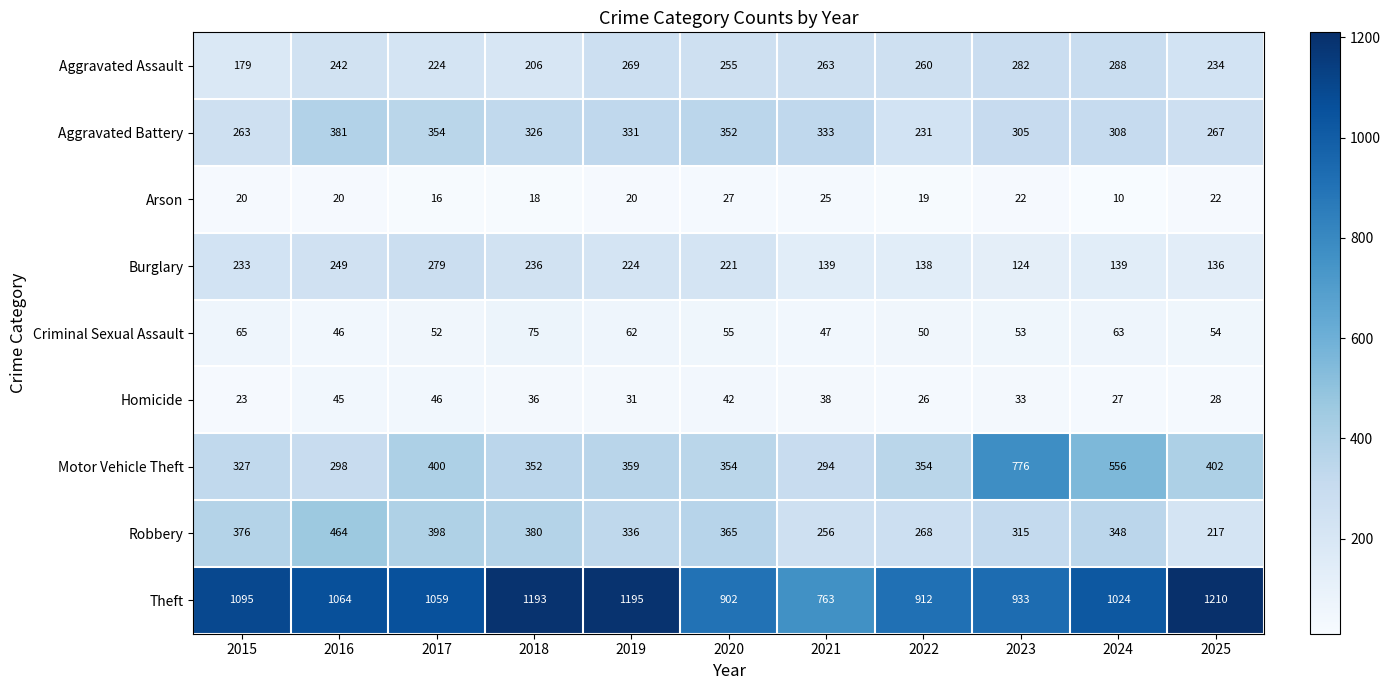

Between 2021 and 2022, which series saw the biggest shift?

Theft